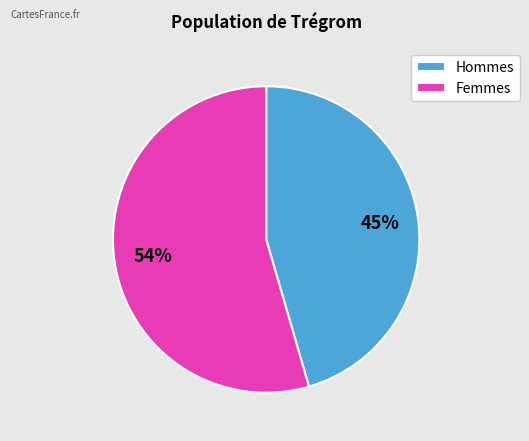

To the nearest percent, what portion does Femmes represent?

54%